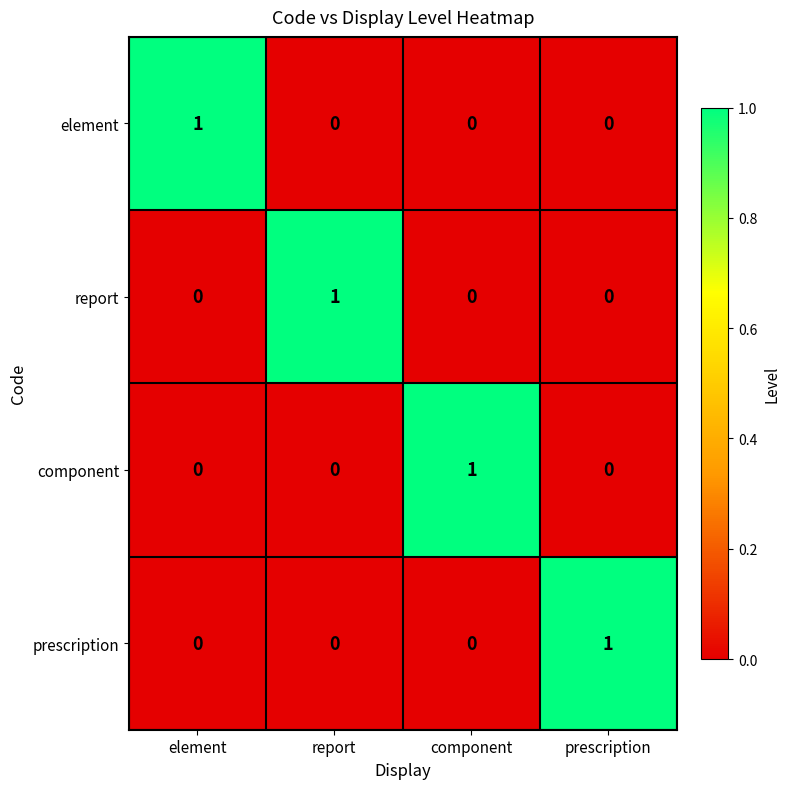

Is it true that element equals 1 at prescription?

False